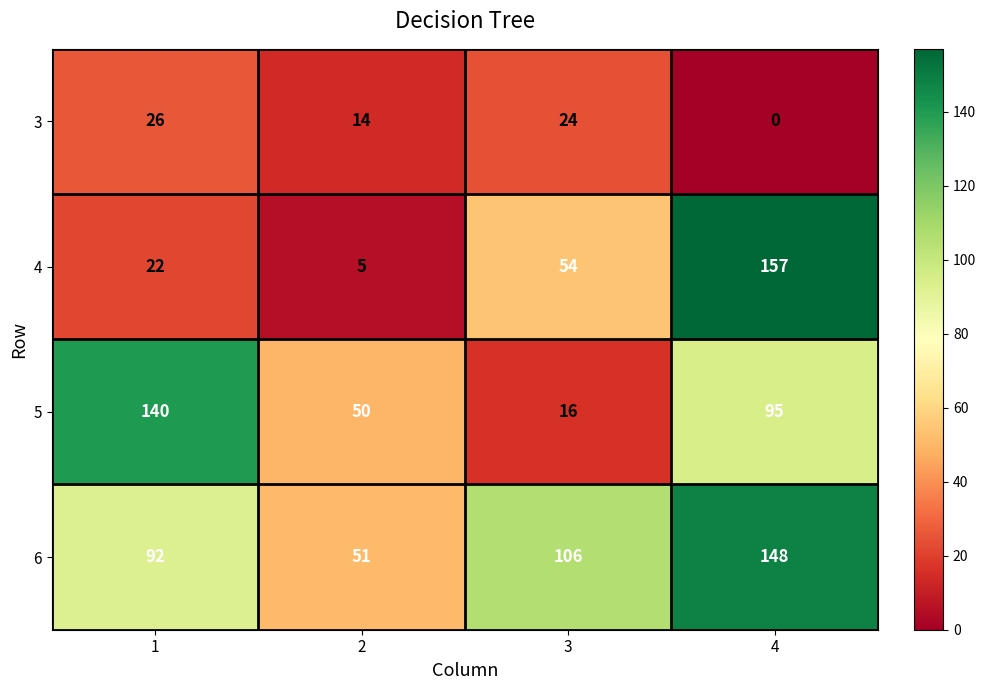

Reading left to right, list all the values displayed in this chart.

3: 26	14	24	0
4: 22	5	54	157
5: 140	50	16	95
6: 92	51	106	148